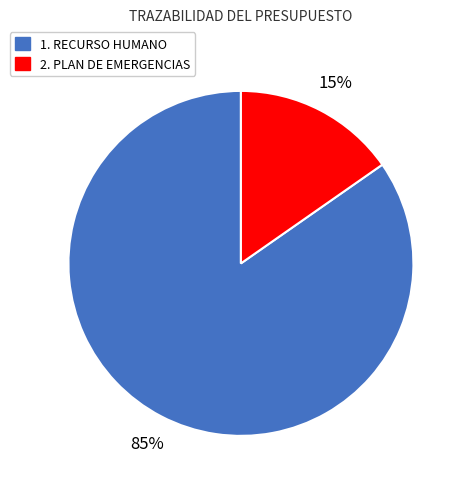

Count the number of slices in the pie.

2